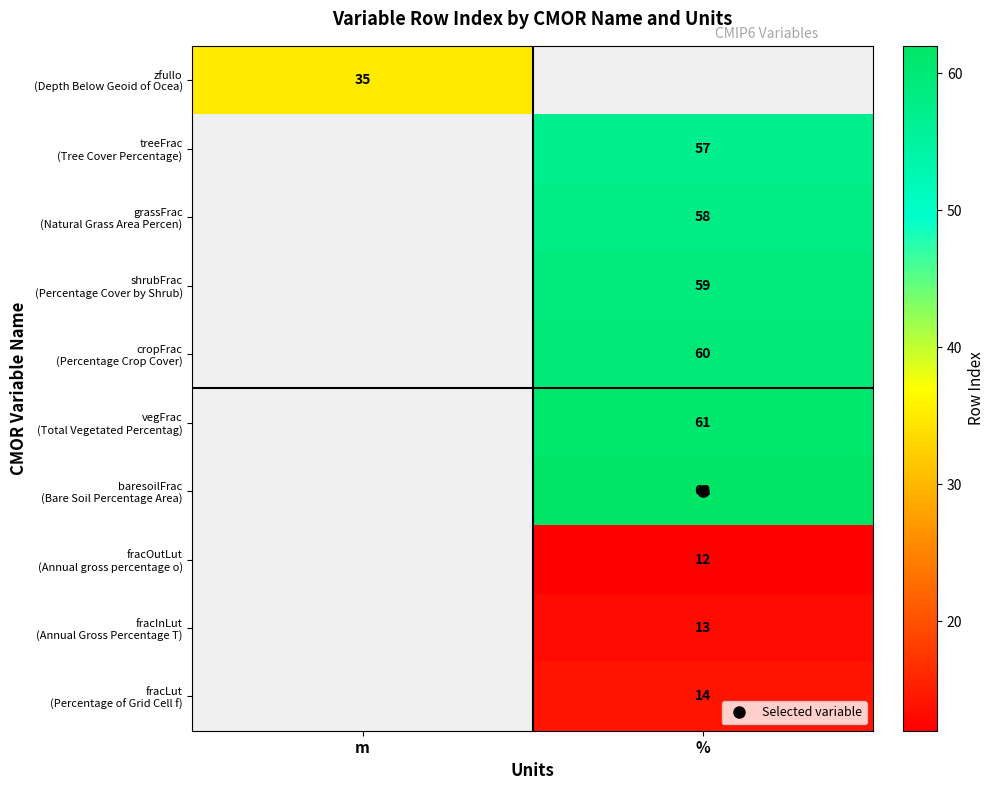

Between m and %, which is larger?

%